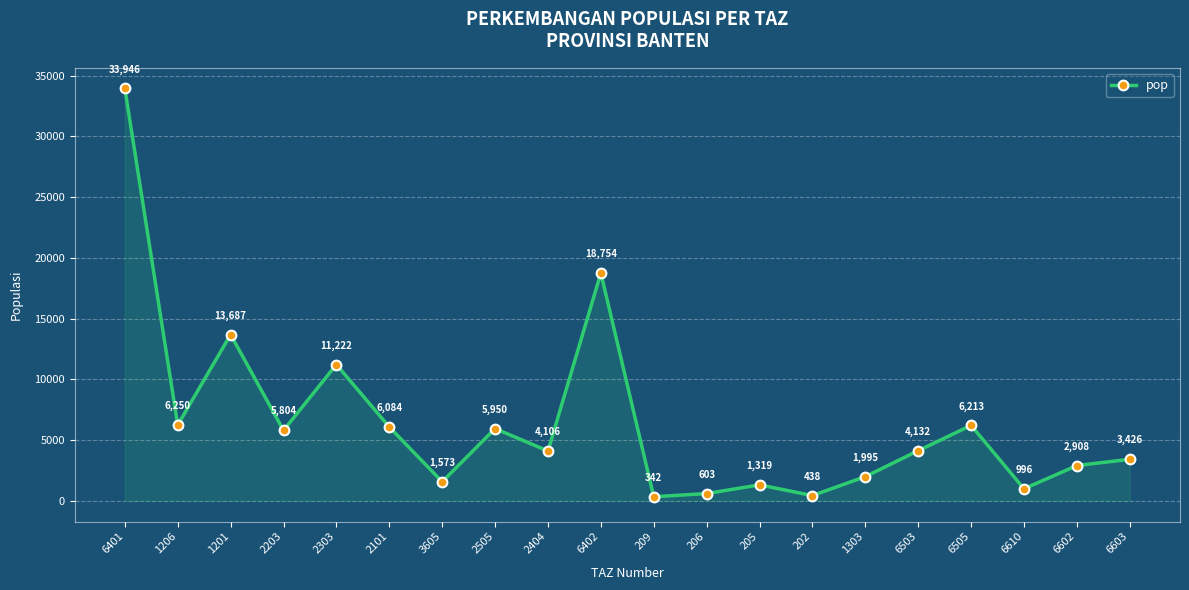

What is the ratio of the value at 202 to the value at 2101?

0.1